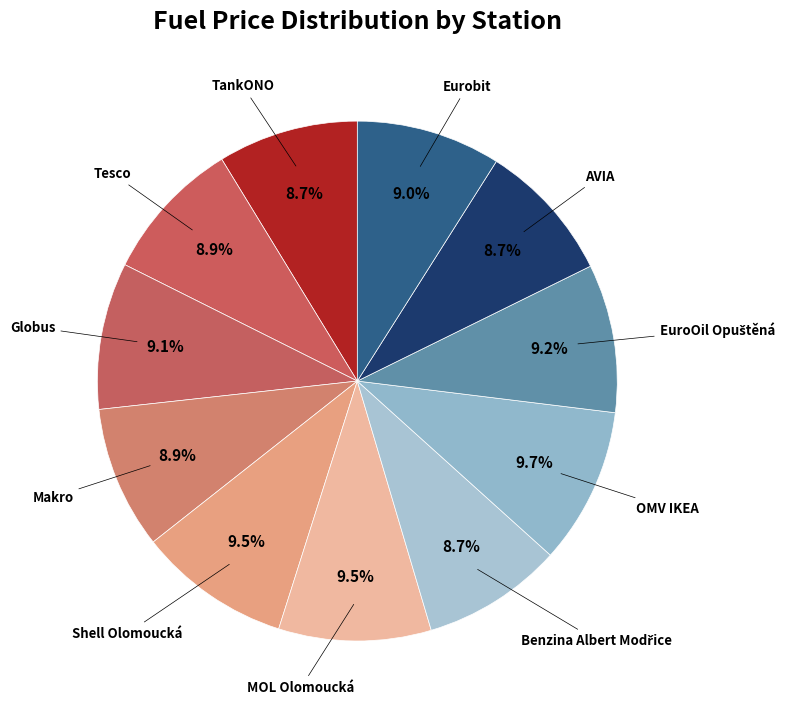

Count the number of slices in the pie.

11